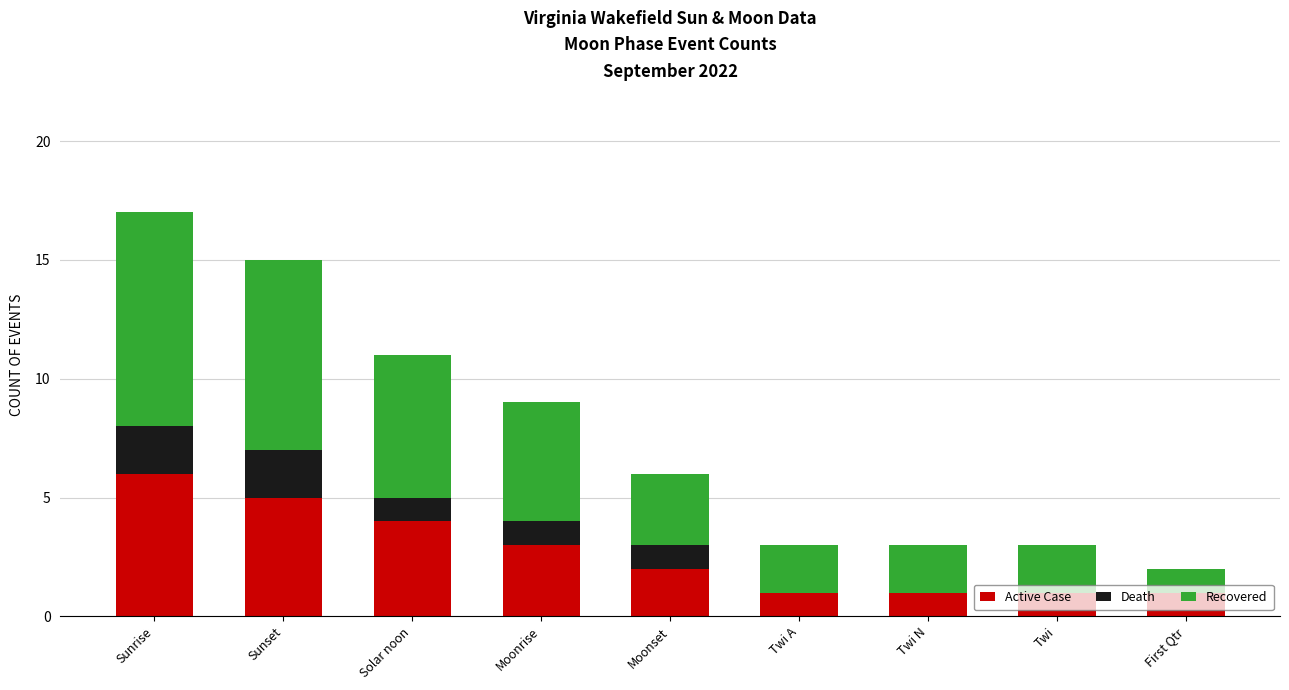

What is the sum of the Active Case values at Sunrise and Moonset?

8